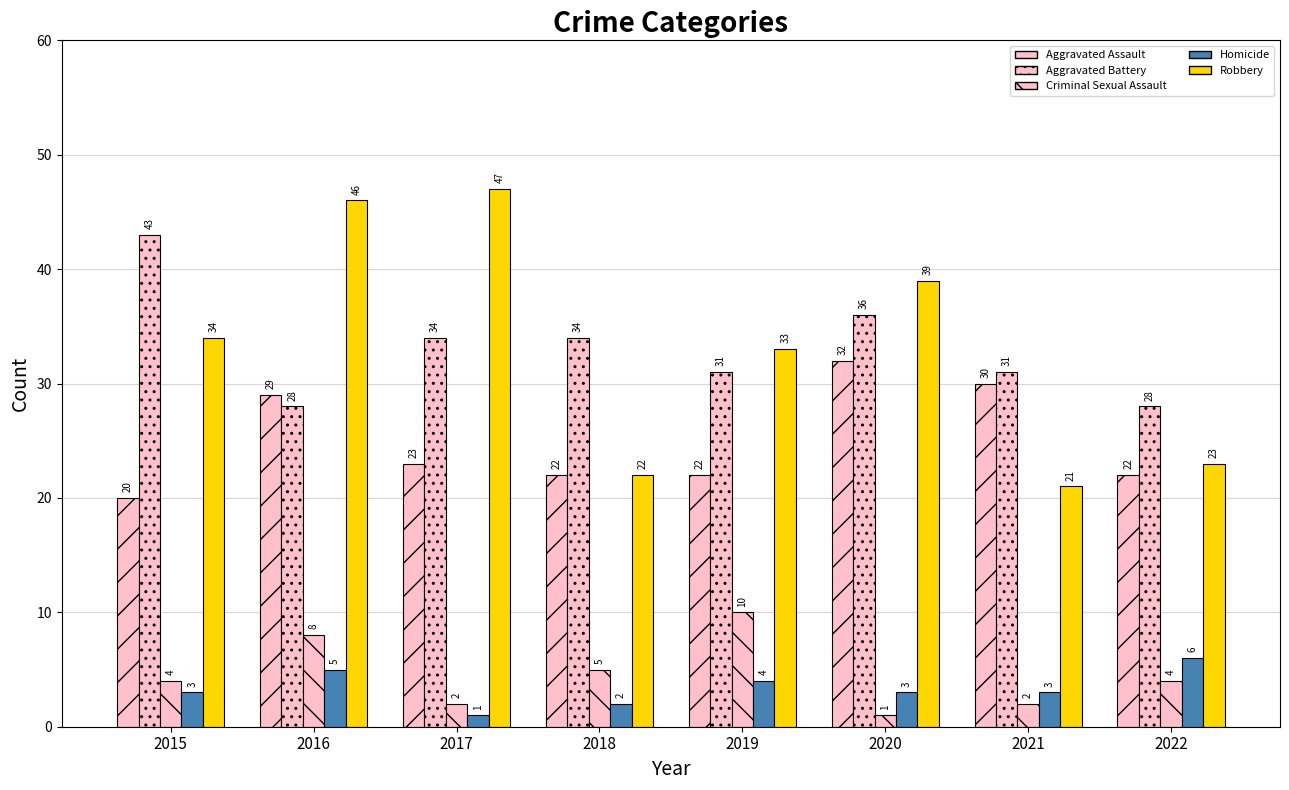

Count the number of categories in the chart.

8